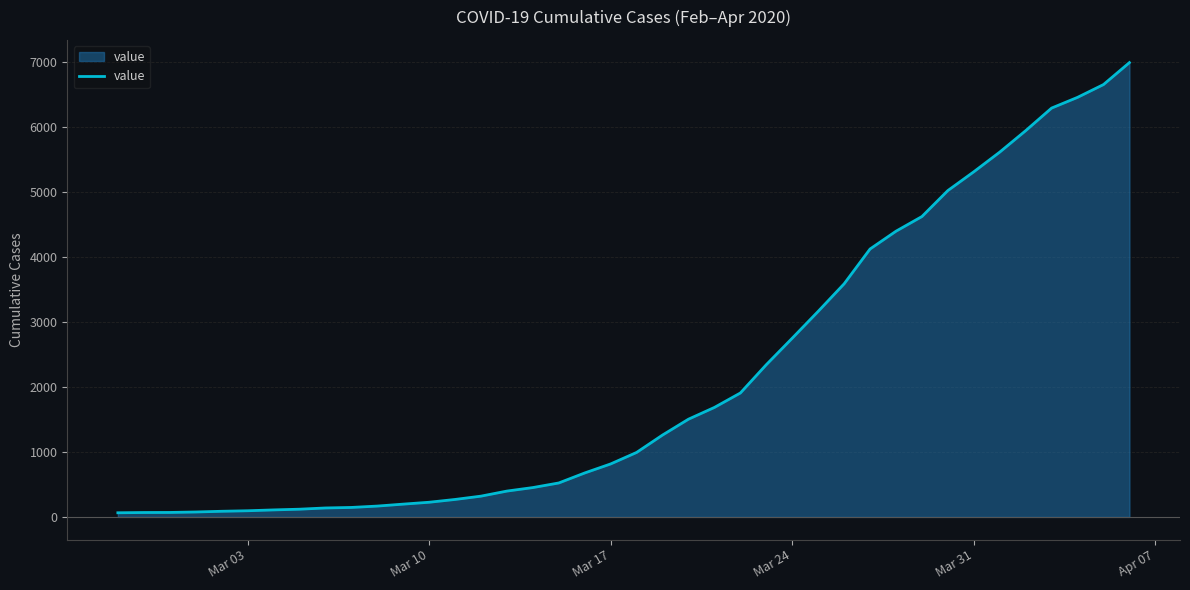

What is the difference between the maximum and minimum values?

6931